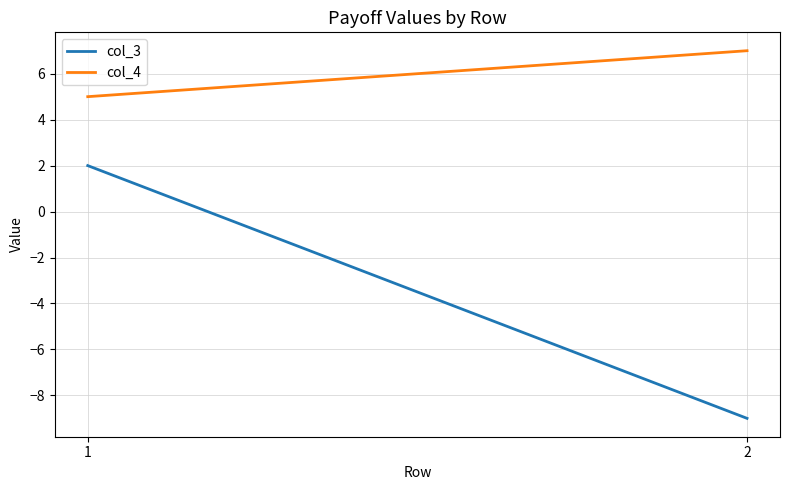

At how many categories does at least one series exceed 0?

2